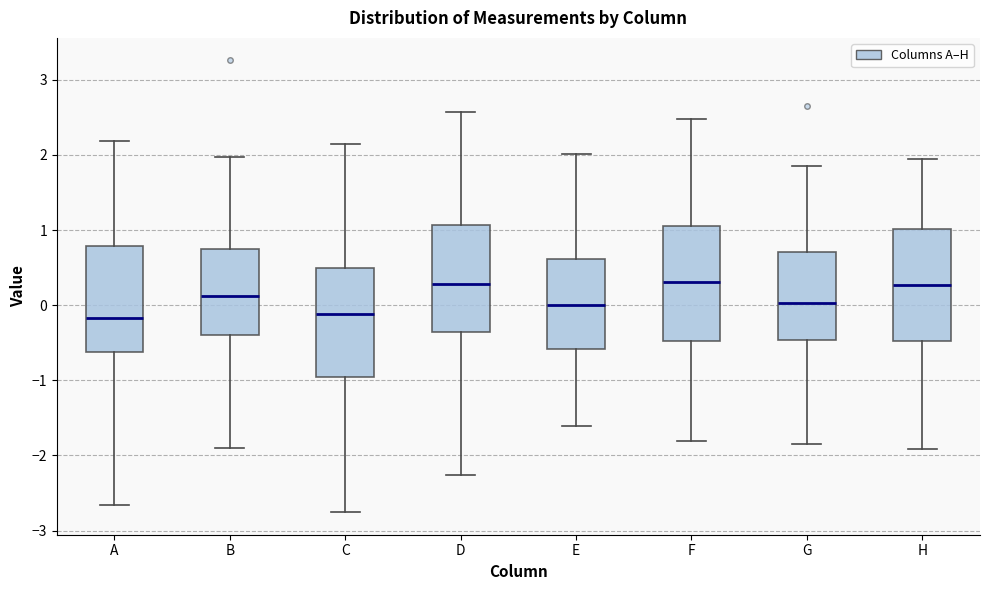

Reading left to right, transcribe this box plot: for each box, give where its median line is, the range the box spans, and where its two whiskers end, as read against the y-axis. The values are not printed on the chart, so give them approximately, as read against the axis.

A: median -0.2, box -0.6 to 0.8, whiskers -2.7 to 2.2
B: median 0.1, box -0.4 to 0.7, whiskers -1.9 to 2.0
C: median -0.1, box -1.0 to 0.5, whiskers -2.8 to 2.1
D: median 0.3, box -0.4 to 1.1, whiskers -2.3 to 2.6
E: median 0.0, box -0.6 to 0.6, whiskers -1.6 to 2.0
F: median 0.3, box -0.5 to 1.1, whiskers -1.8 to 2.5
G: median 0.0, box -0.5 to 0.7, whiskers -1.9 to 1.9
H: median 0.3, box -0.5 to 1.0, whiskers -1.9 to 1.9